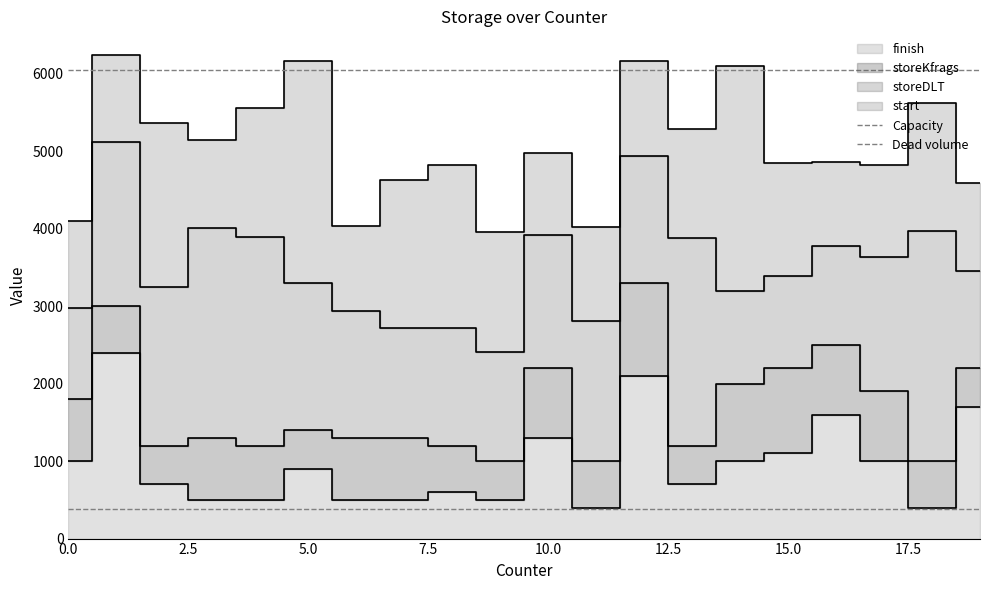

What is the maximum value for Dead volume?

388.0